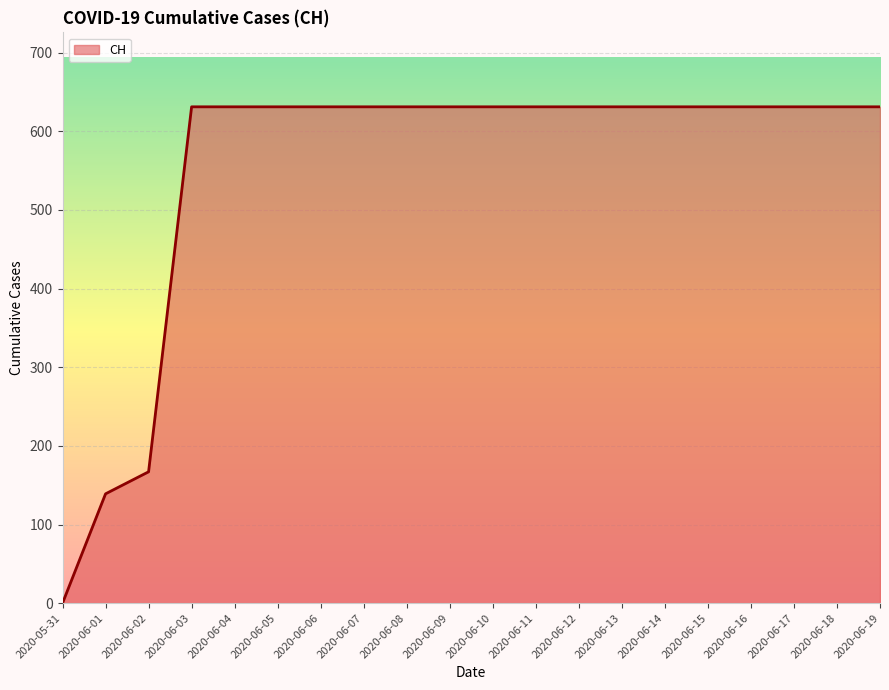

The value at 2020-06-16 is 264. True or false?

False